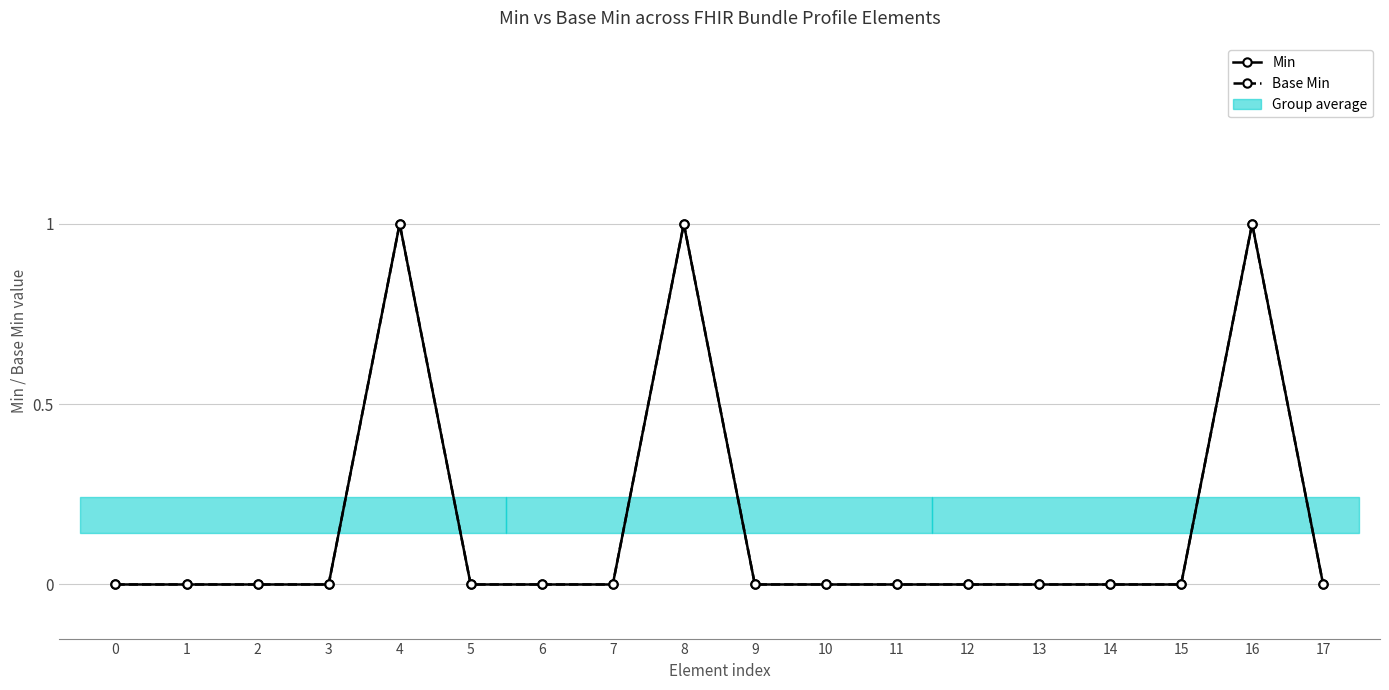

Is the value of Min at 6 greater than the value of Base Min at 14?

No